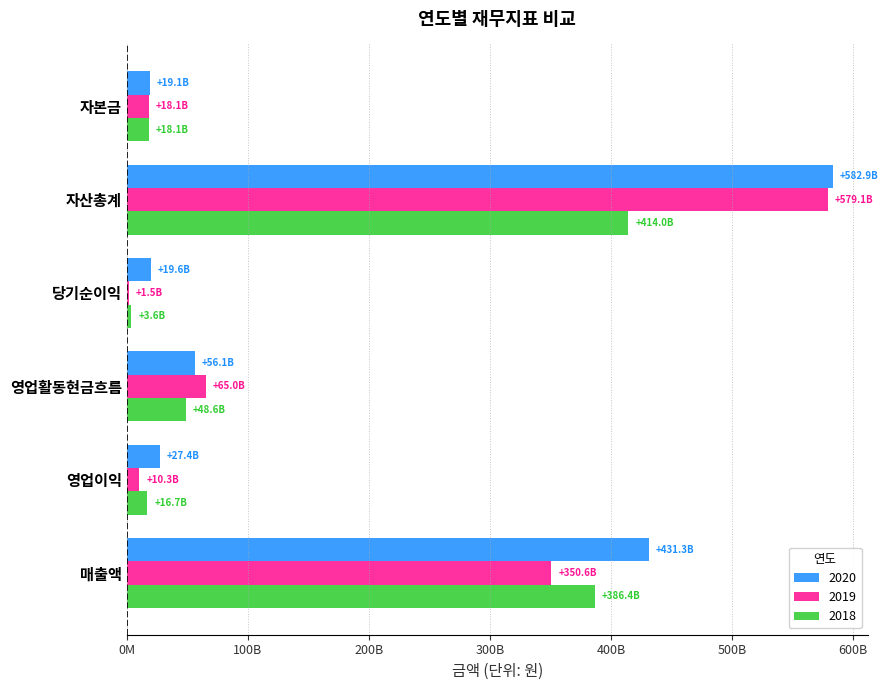

What is the average value of the 2018 series?

147906758240